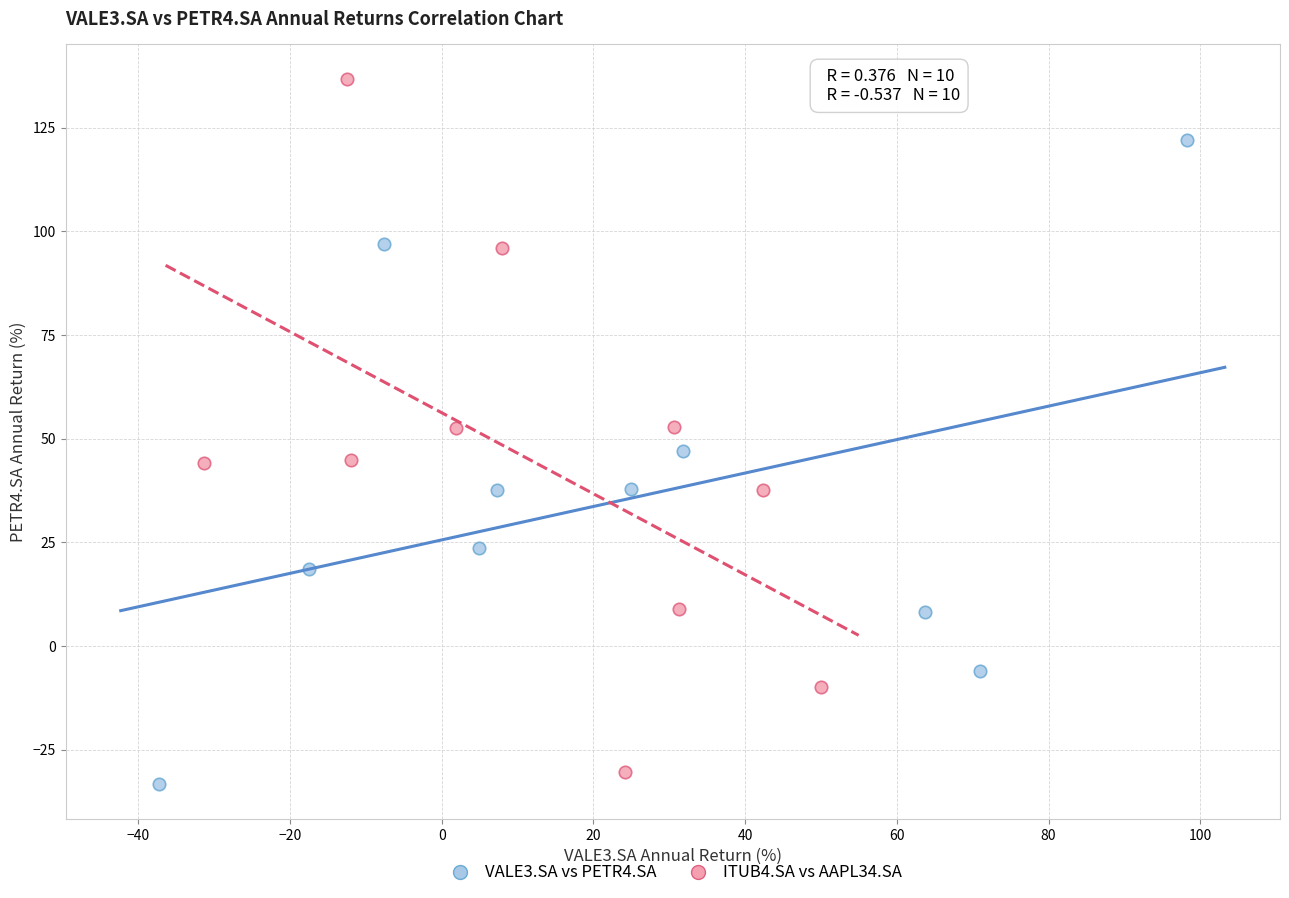

Which series contains the highest Y value?

ITUB4.SA vs AAPL34.SA